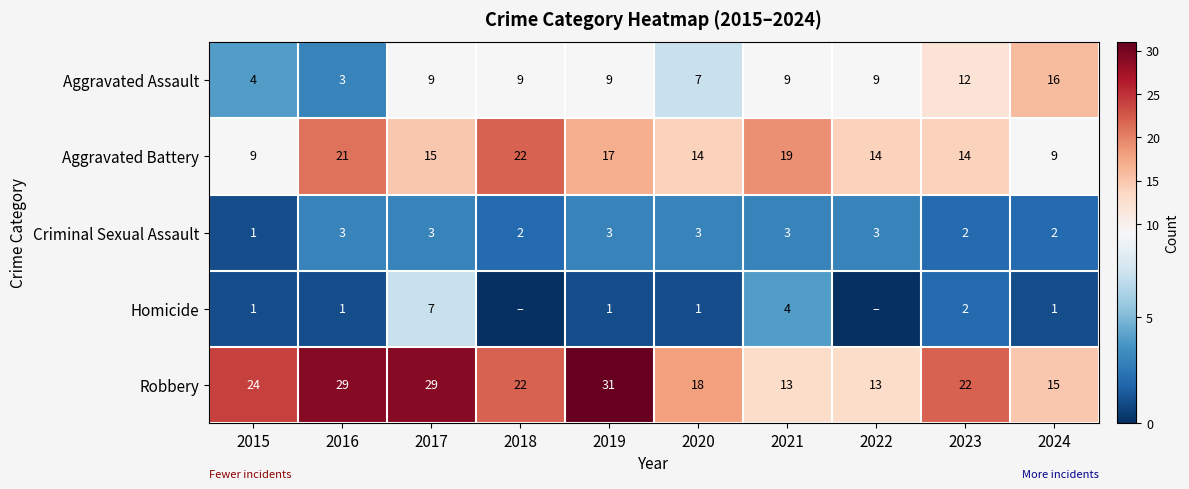

Which category has the lowest value in the Aggravated Assault series?

2016